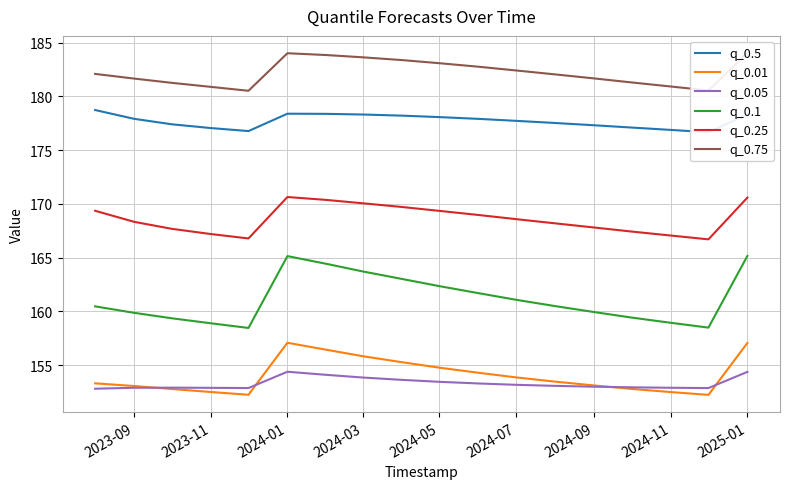

True or false: q_0.01 and q_0.1 intersect in this chart.

False